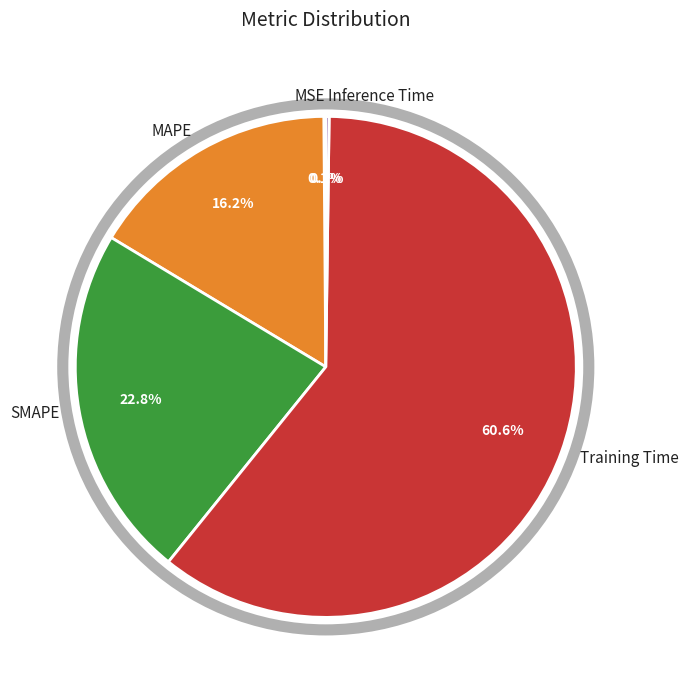

Which category accounts for the majority?

Training Time